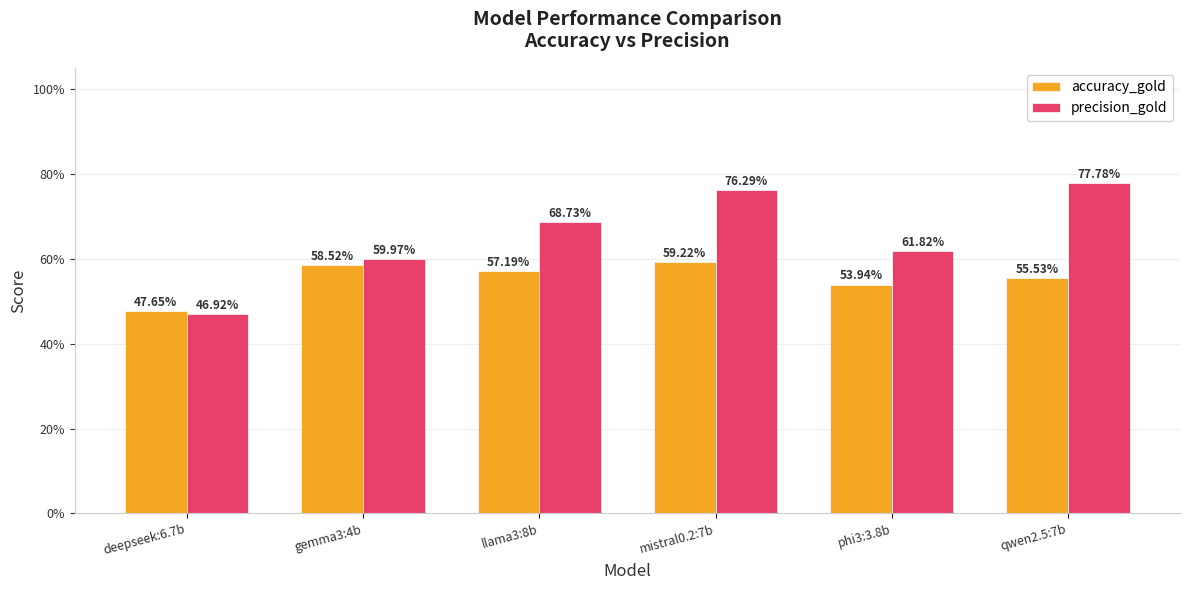

Does the chart contain stacked bars?

No